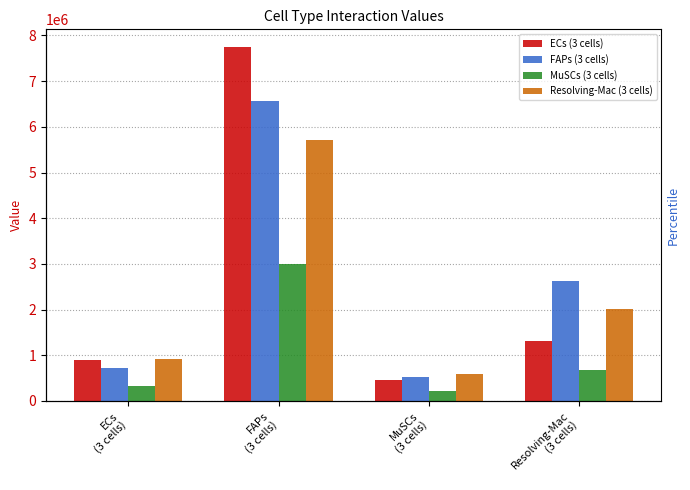

Which series has the largest total across all categories?

FAPs (3 cells)